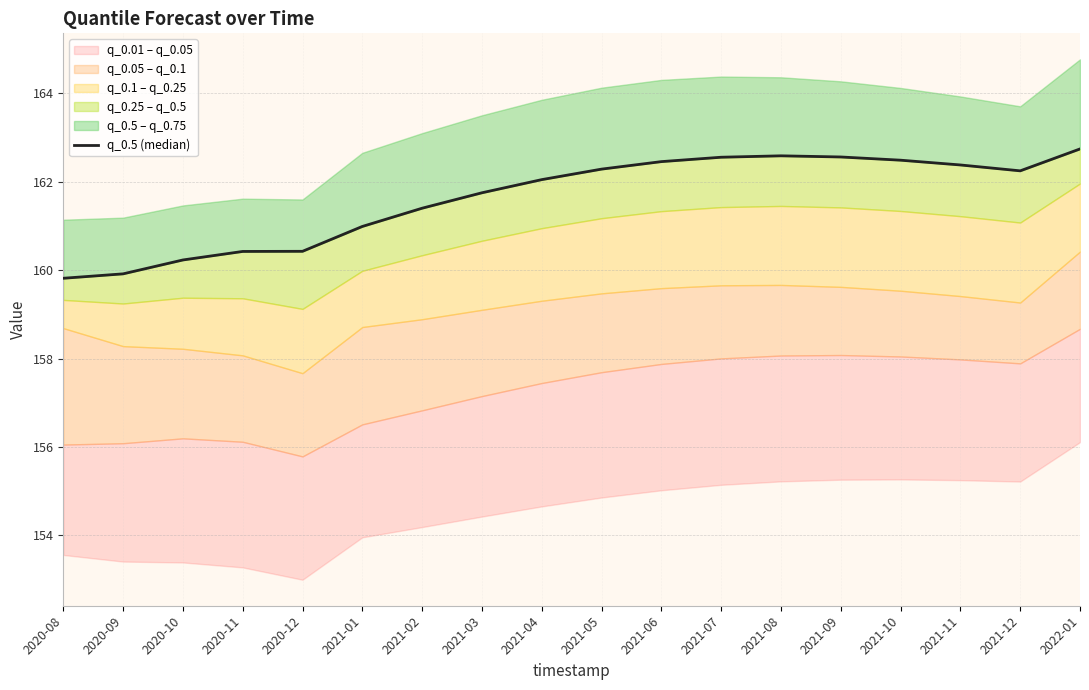

List the labels in order of value, smallest first.

2020-08, 2020-09, 2020-10, 2020-11, 2020-12, 2021-01, 2021-02, 2021-03, 2021-04, 2021-12, 2021-05, 2021-11, 2021-06, 2021-10, 2021-07, 2021-09, 2021-08, 2022-01